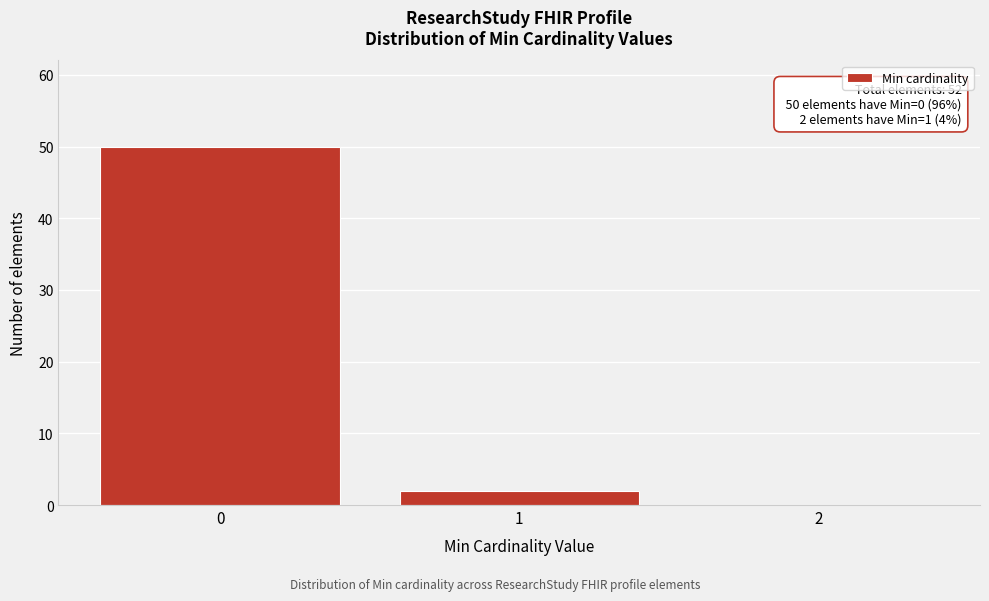

Which range on the x-axis has the tallest bar?

-0.5 to 0.5